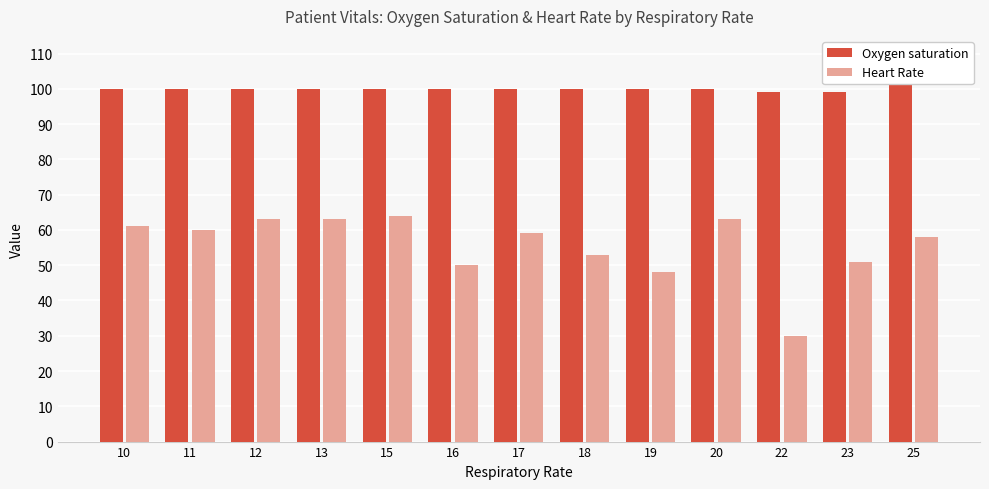

How many categories are shown in the chart?

13